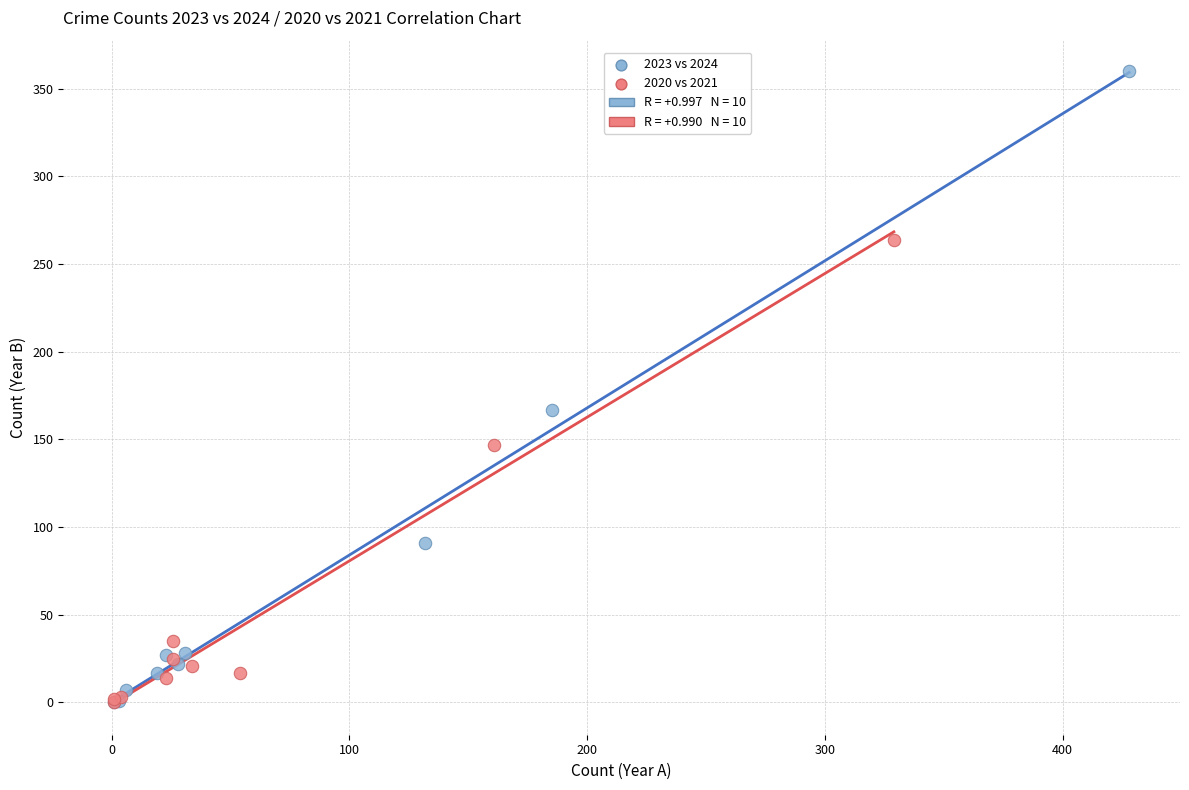

Which series contains the highest Y value?

2023 vs 2024